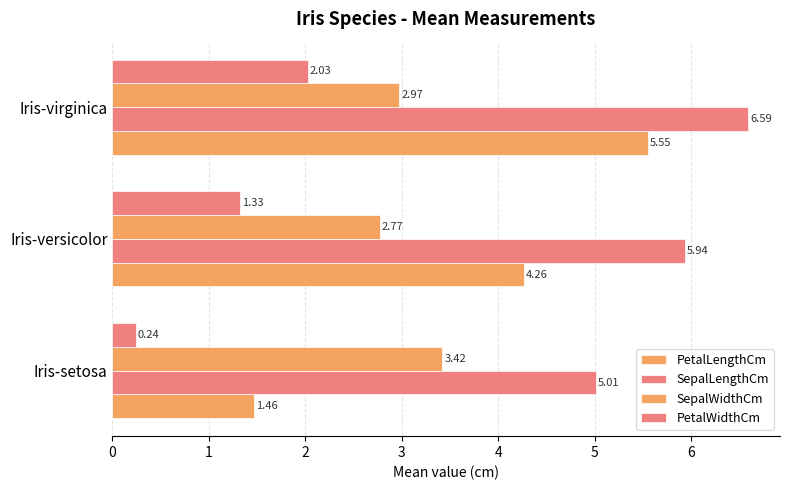

How many data points in PetalLengthCm are above 4?

2